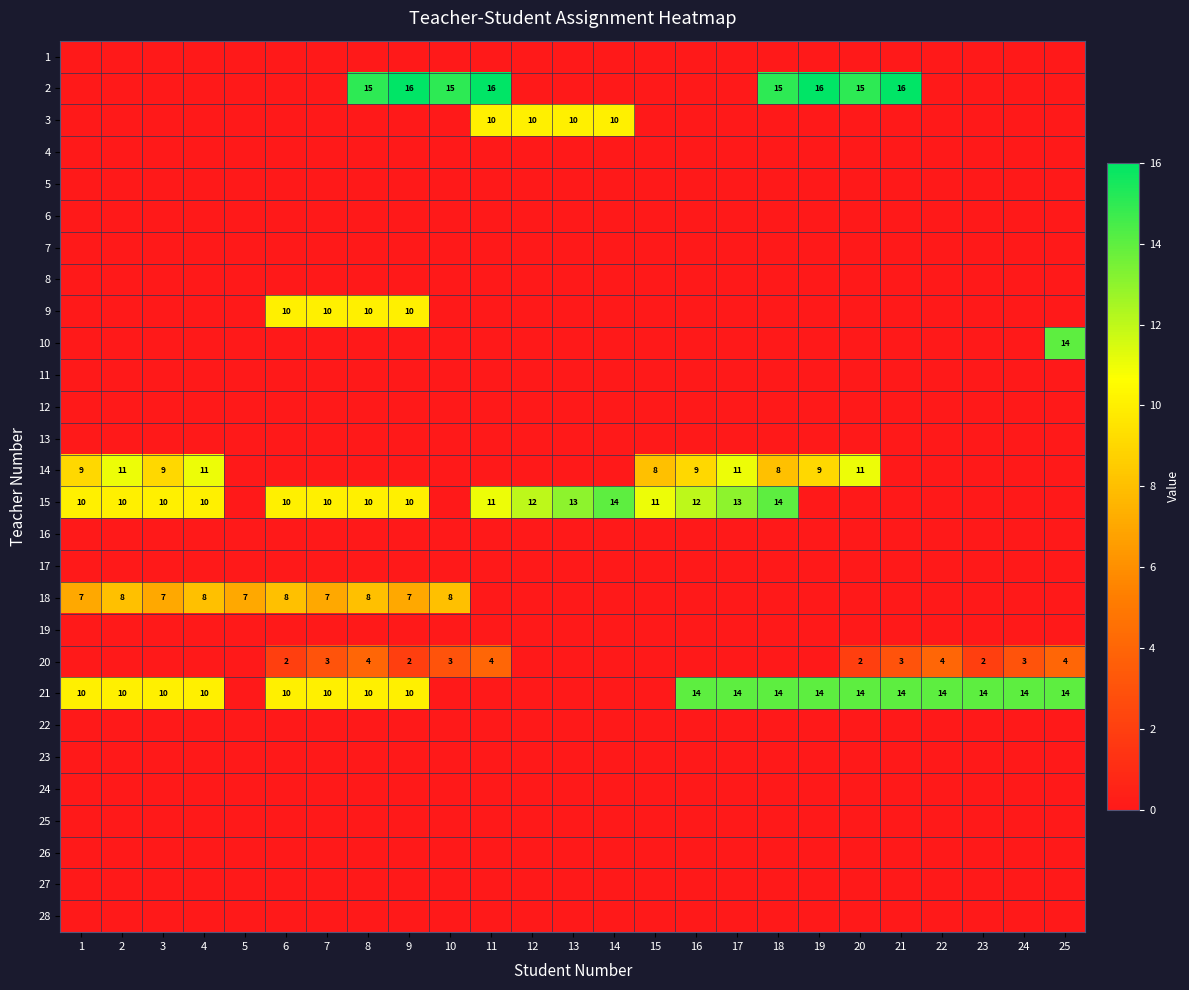

The value of 15 at 14 is 14. True or false?

True